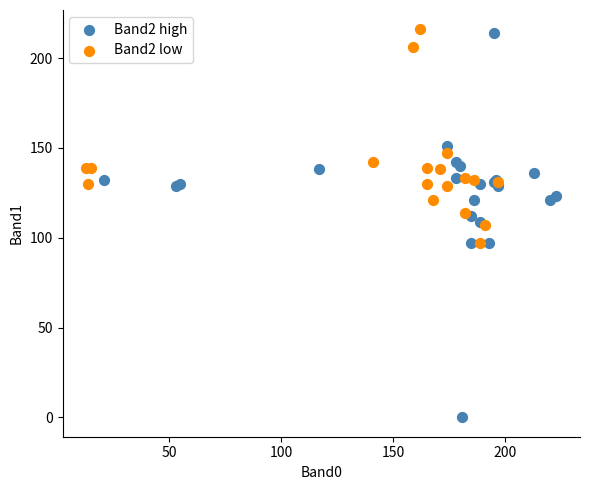

Which series contains the lowest Y value?

Band2 high